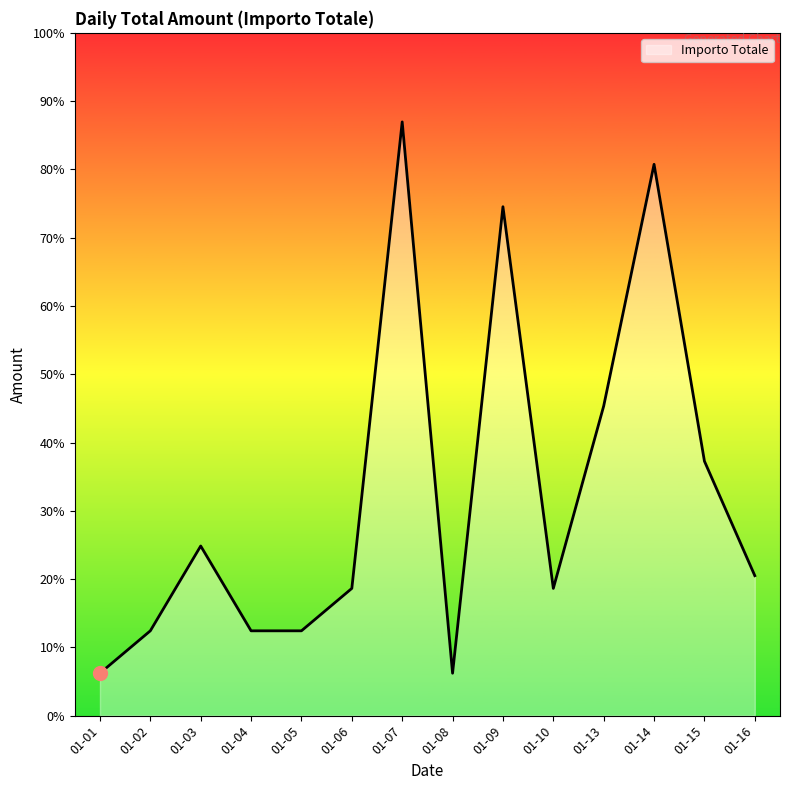

True or false: there are more than 2 points higher than both neighbors.

True